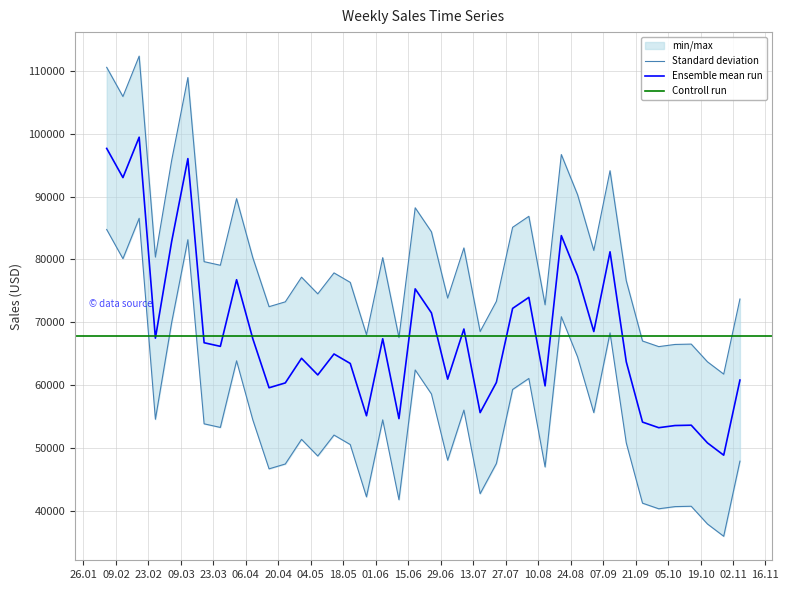

Rank the categories by value from highest to lowest.

2010-02-19, 2010-02-05, 2010-03-12, 2010-02-12, 2010-08-20, 2010-03-05, 2010-09-10, 2010-08-27, 2010-04-02, 2010-06-18, 2010-08-06, 2010-07-30, 2010-06-25, 2010-07-09, 2010-09-03, 2010-02-26, 2010-06-04, 2010-04-09, 2010-03-19, 2010-03-26, 2010-05-14, 2010-04-30, 2010-09-17, 2010-05-21, 2010-05-07, 2010-07-02, 2010-11-05, 2010-07-23, 2010-04-23, 2010-08-13, 2010-04-16, 2010-07-16, 2010-05-28, 2010-06-11, 2010-09-24, 2010-10-15, 2010-10-08, 2010-10-01, 2010-10-22, 2010-10-29